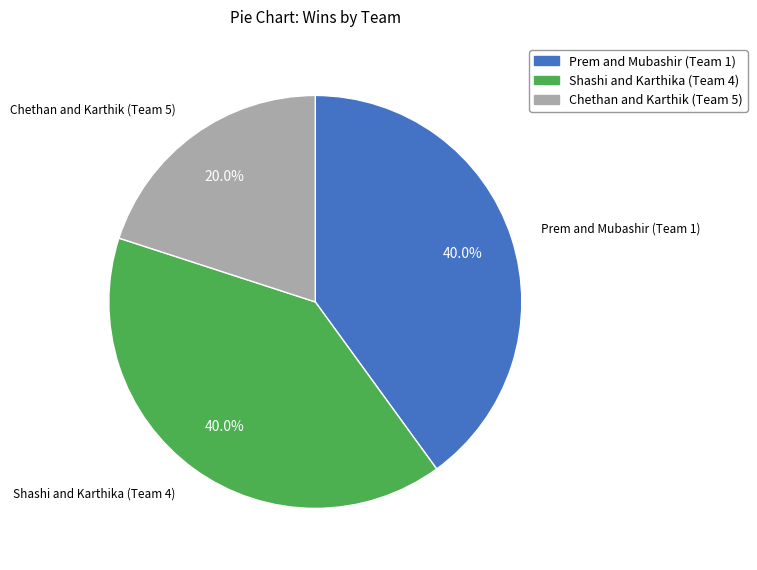

How many slices are in this pie chart?

3